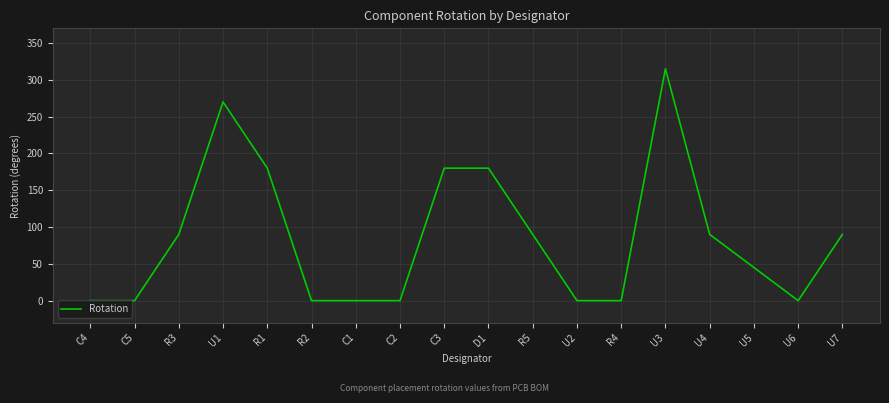

What is the change in value from R2 to U5?

+45